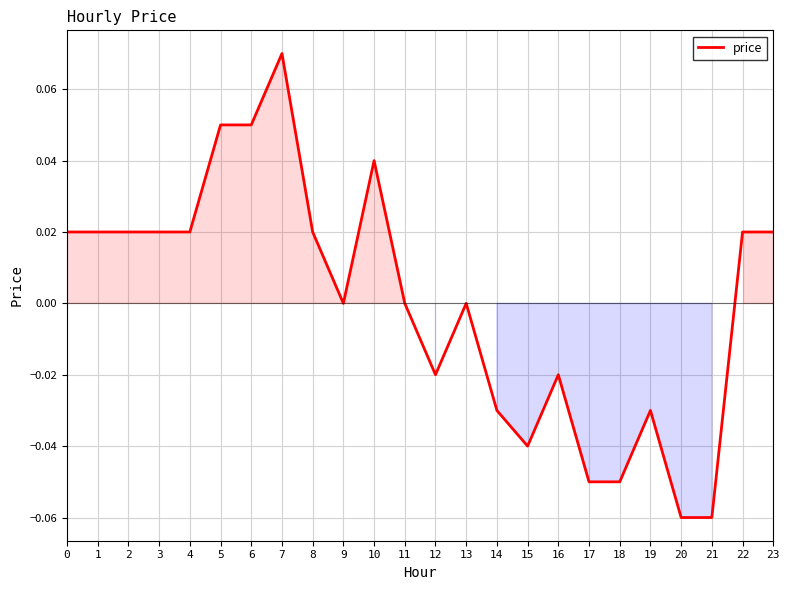

At which category does the chart reach its peak across all series?

7